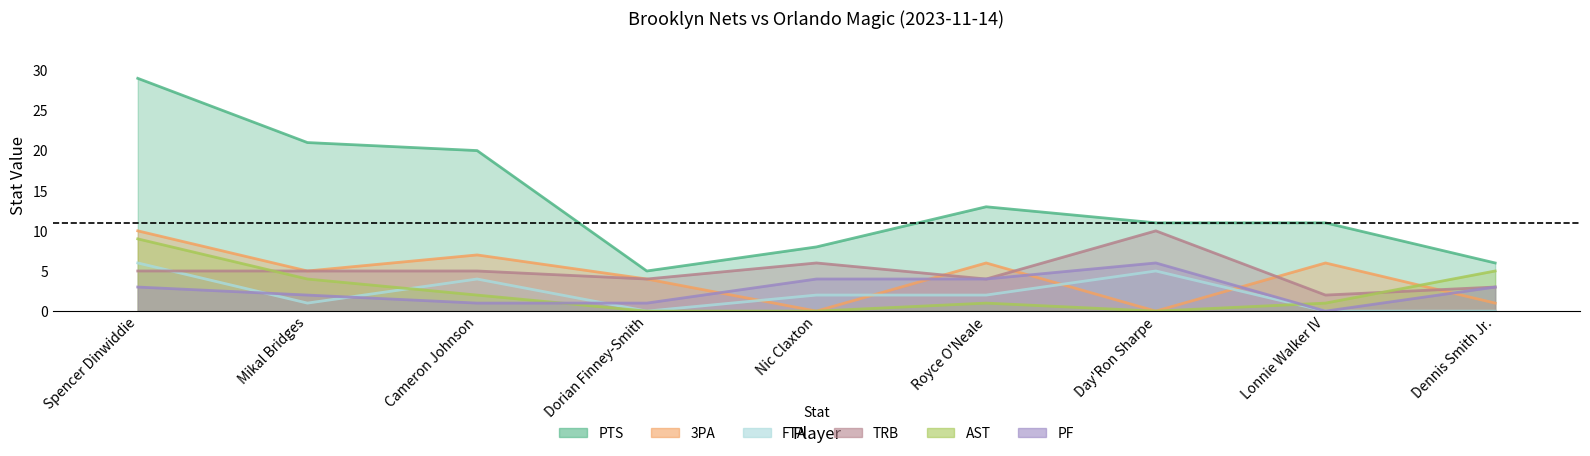

At which category does the chart reach its minimum across all series?

Nic Claxton